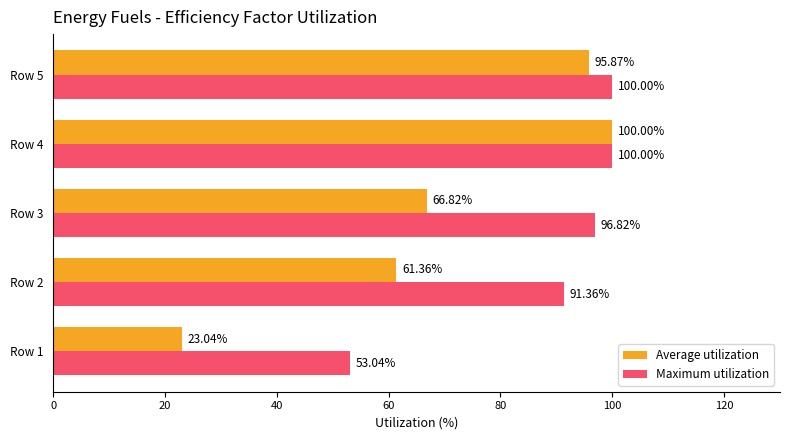

Which series has the largest range (max minus min)?

Average utilization